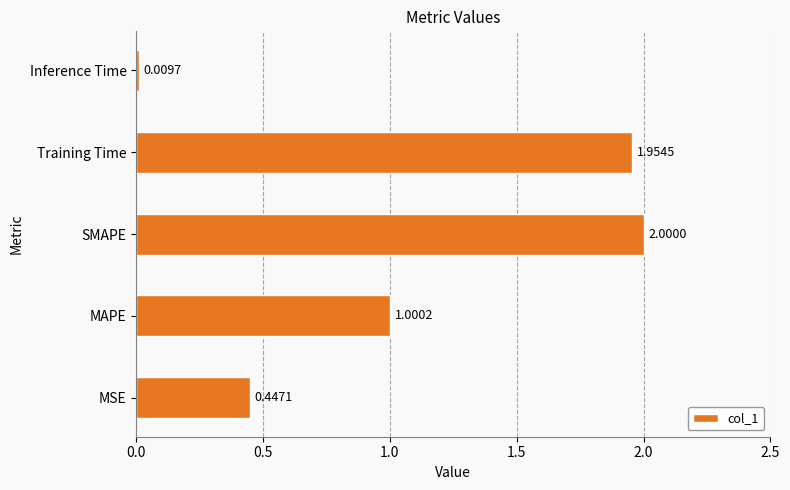

Which has a higher value, SMAPE or MSE?

SMAPE